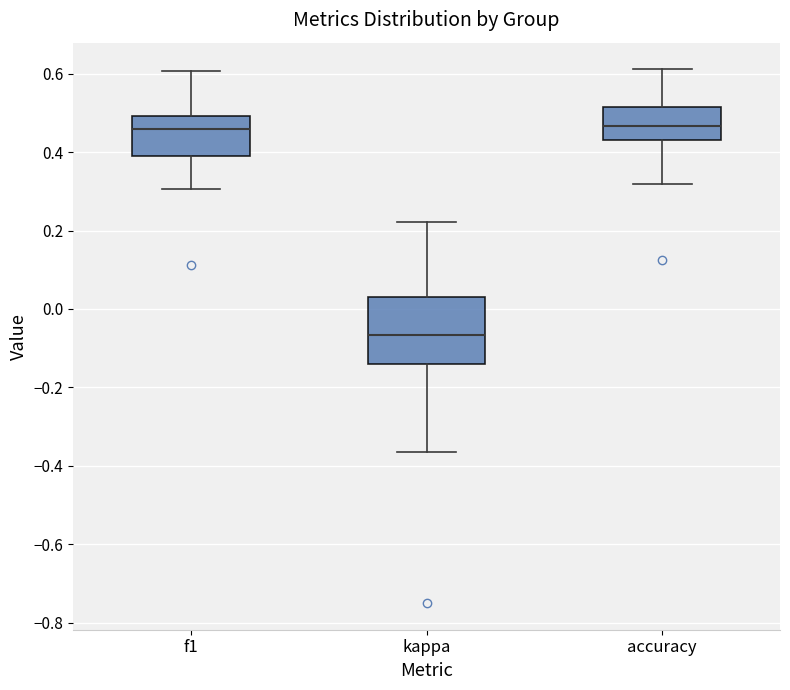

Reading left to right, transcribe this box plot: for each box, give where its median line is, the range the box spans, and where its two whiskers end, as read against the y-axis. The values are not printed on the chart, so give them approximately, as read against the axis.

f1: median 0.46, box 0.40 to 0.50, whiskers 0.30 to 0.60
kappa: median -0.06, box -0.14 to 0.02, whiskers -0.36 to 0.22
accuracy: median 0.46, box 0.44 to 0.52, whiskers 0.32 to 0.62